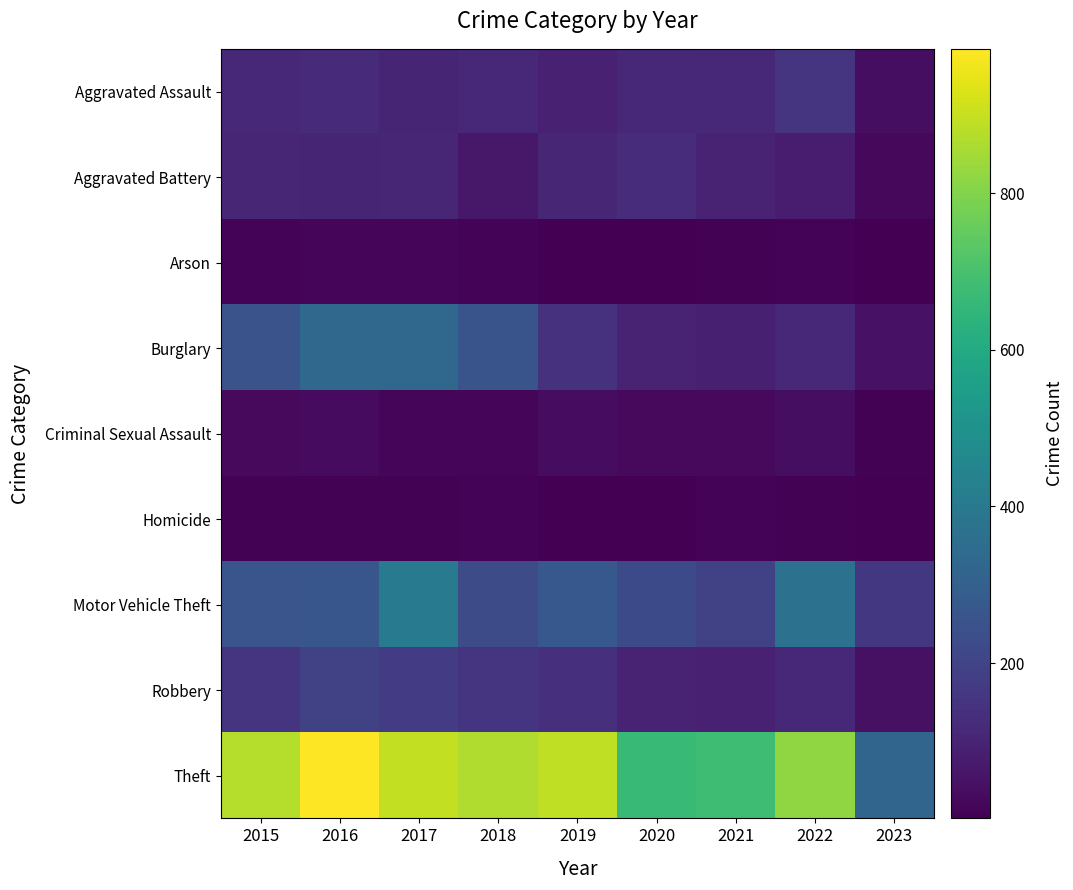

Which category has the highest value across all series?

2016